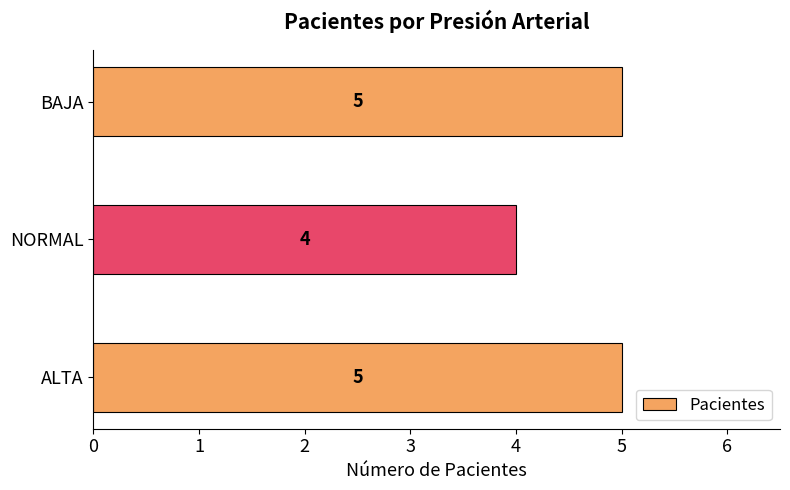

What is the change in value from NORMAL to BAJA?

+1